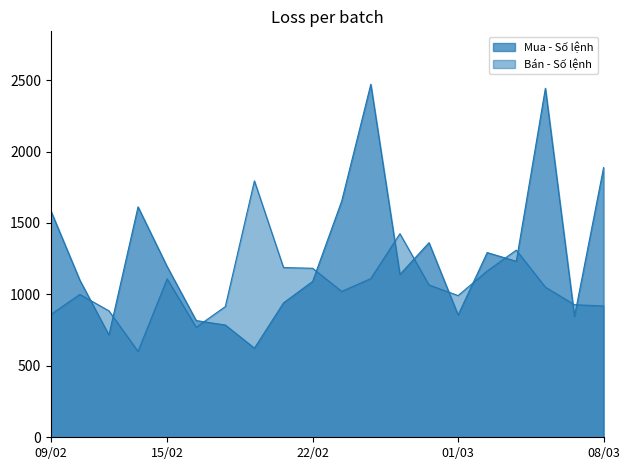

What position from the right is 16/02?

15